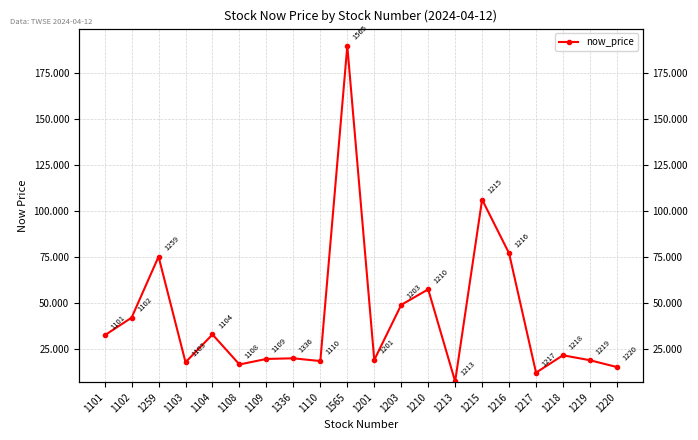

True or false: the data shows 26.4 at 1109.

False